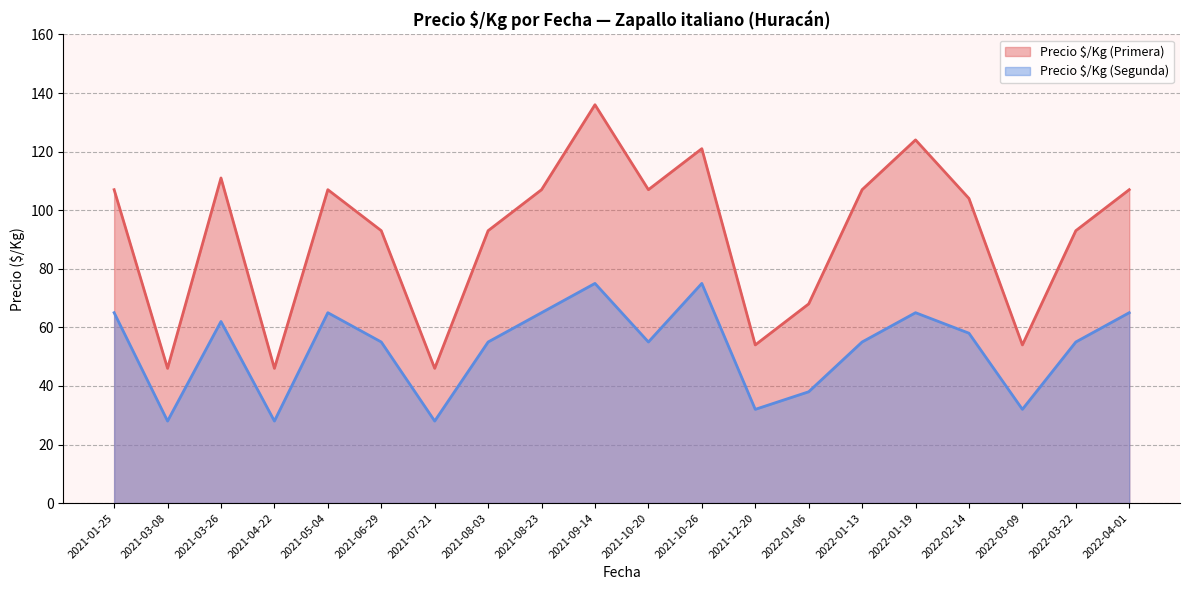

What is the average value of the Precio $/Kg (Primera) series?

92